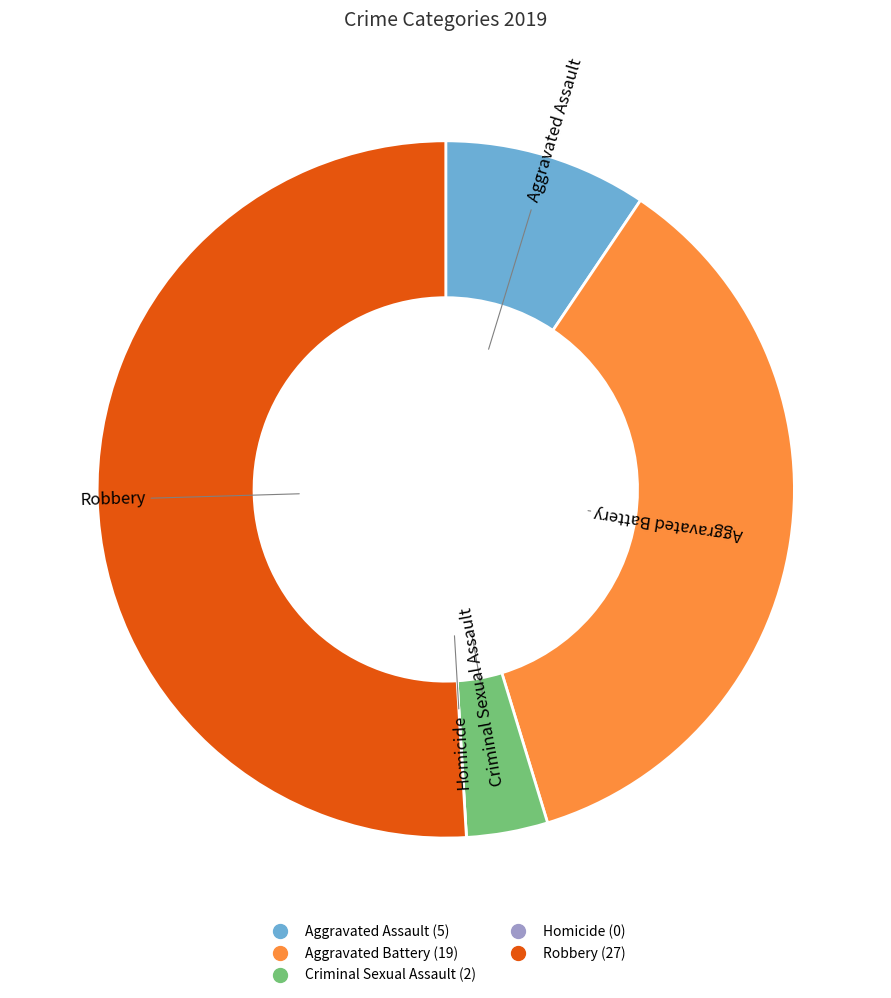

Which category has the biggest portion of the pie?

Robbery